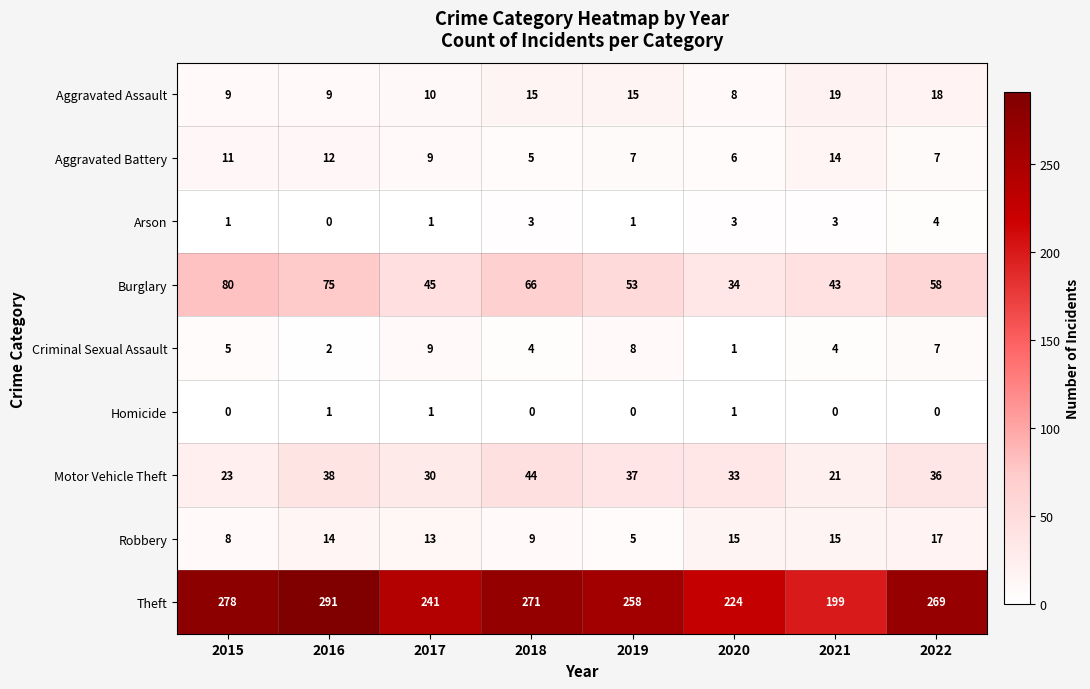

Count the number of categories in the chart.

8